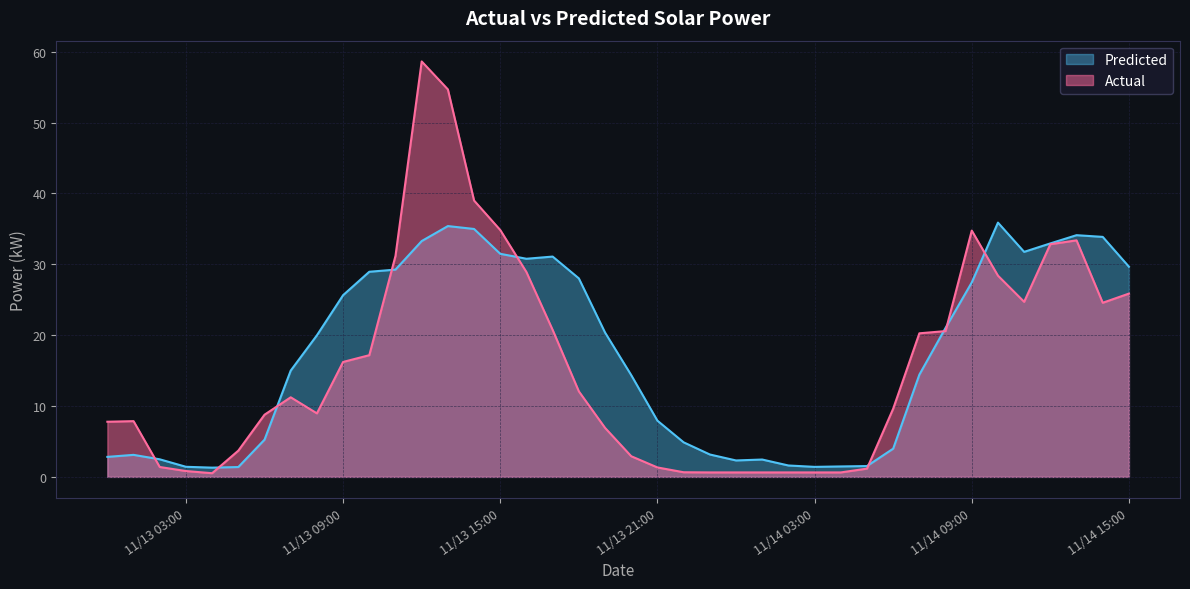

Which series has the widest spread of values?

Actual